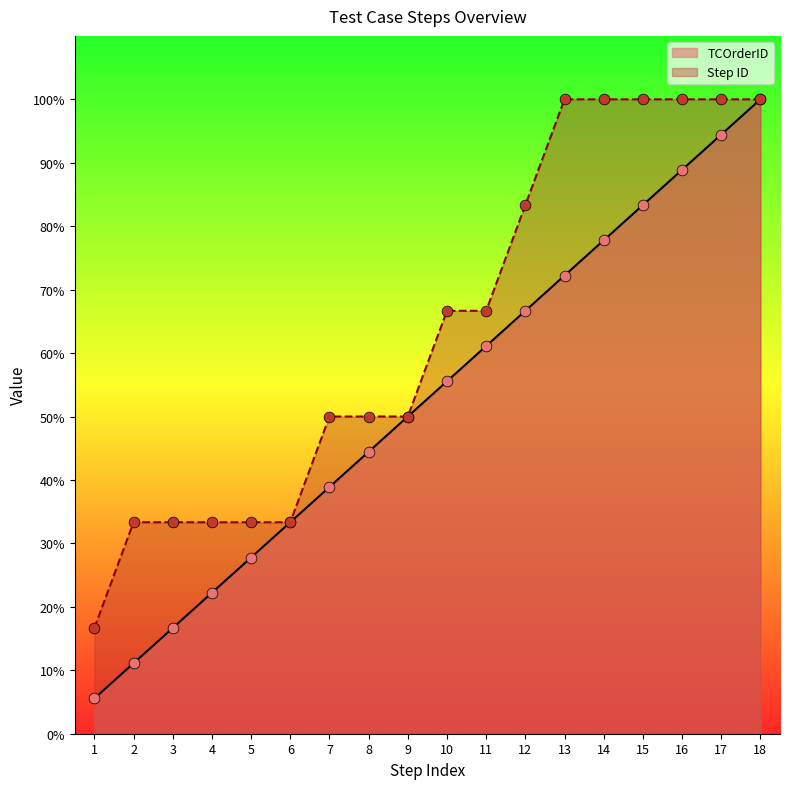

Which series contains the highest Y value?

TCOrderID